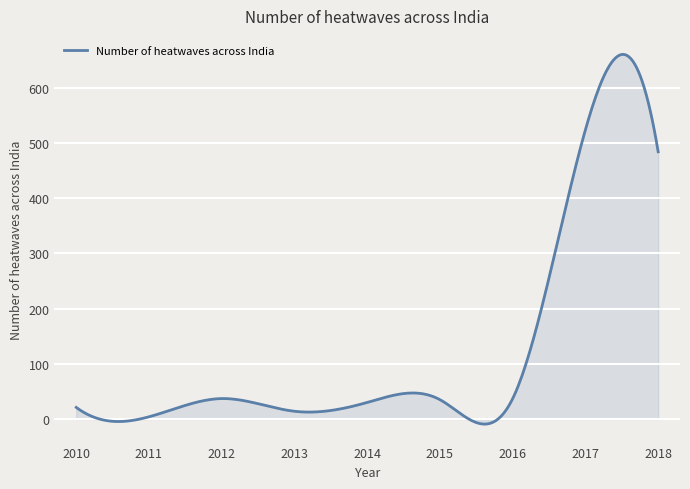

What is the difference between the maximum and minimum values?

669.7